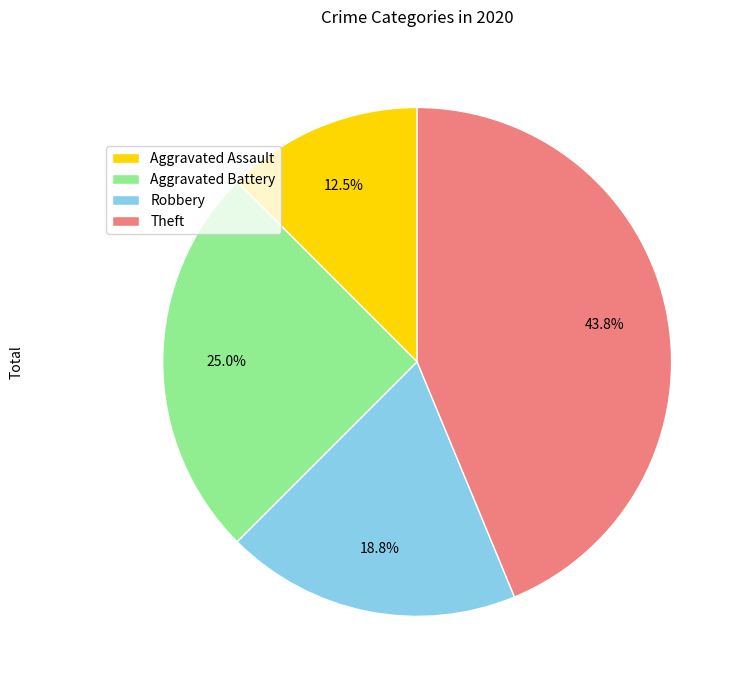

Is there any slice that represents more than half of the pie?

No